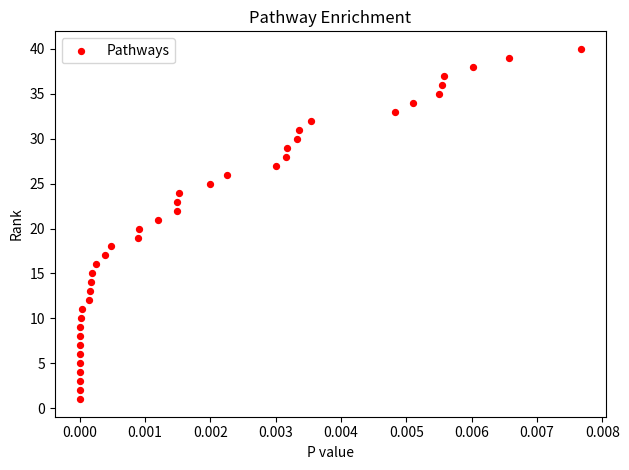

What is the range of Y values (max minus min)?

39